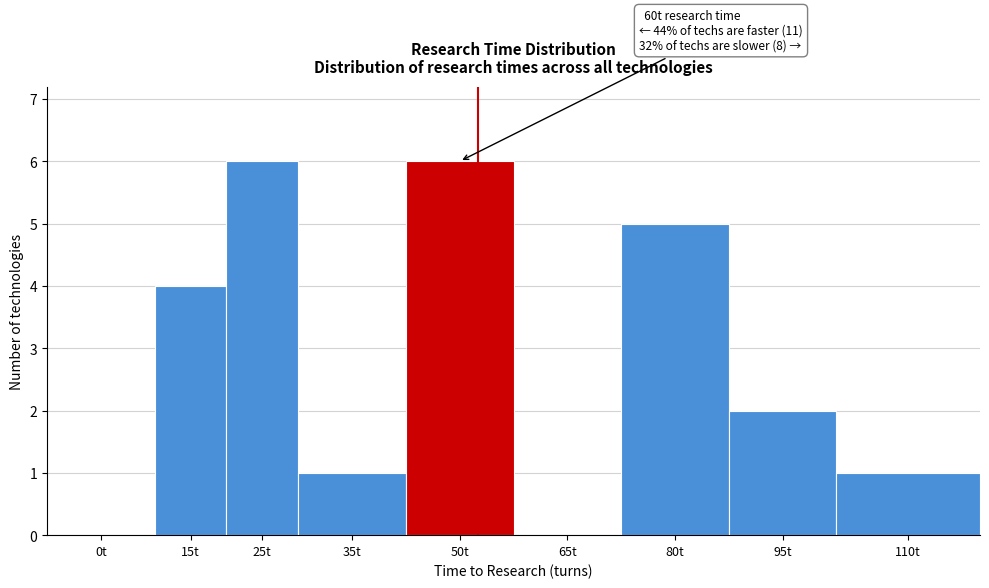

Reading left to right, what are all the values shown in this chart?

0t=0	15t=4	25t=6	35t=1	50t=6	65t=0	80t=5	95t=2	110t=1